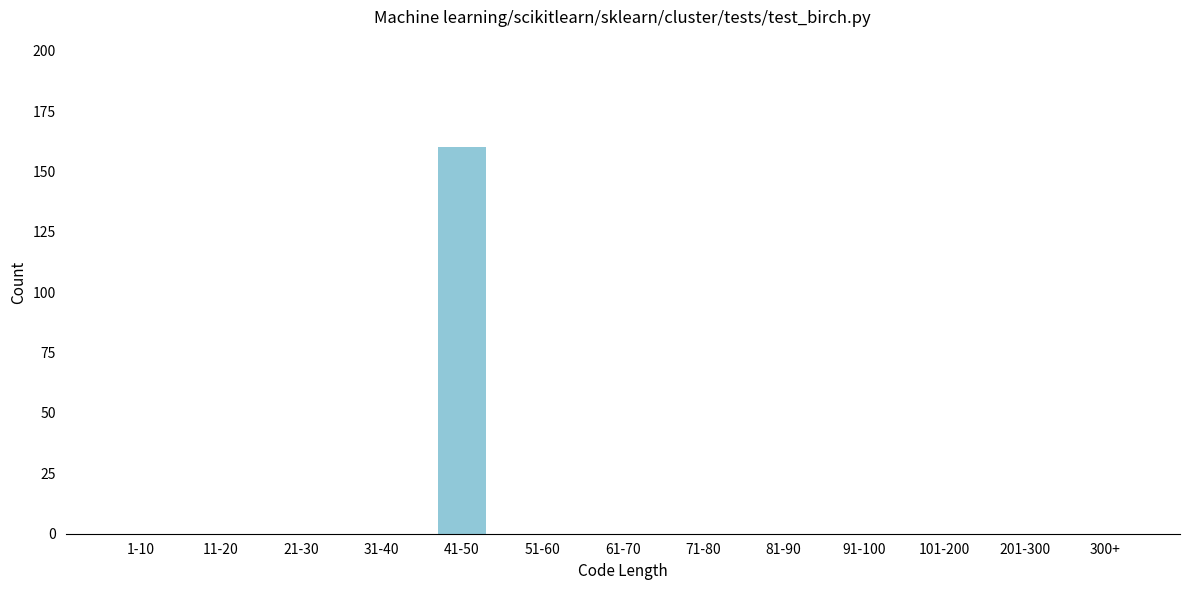

Reading left to right, transcribe all the data shown in this chart.

1-10=0	11-20=0	21-30=0	31-40=0	41-50=160	51-60=0	61-70=0	71-80=0	81-90=0	91-100=0	101-200=0	201-300=0	300+=0